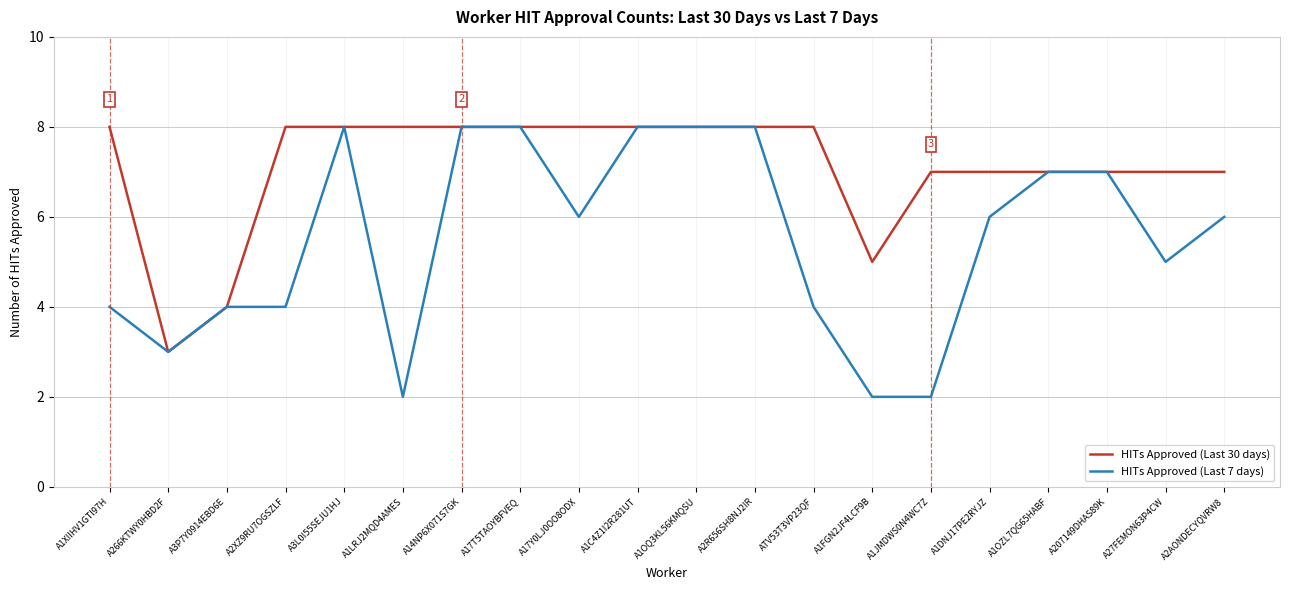

Where is the first local minimum for HITs Approved (Last 30 days)?

A266KTWY0HBD2F